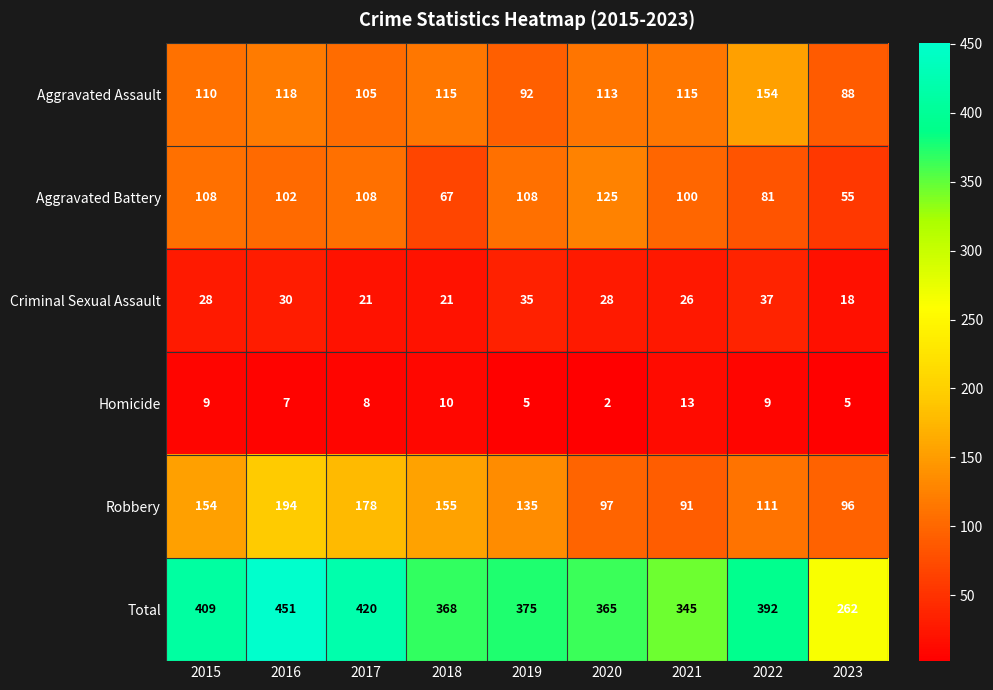

The Aggravated Battery series shows 142 at 2015. True or false?

False